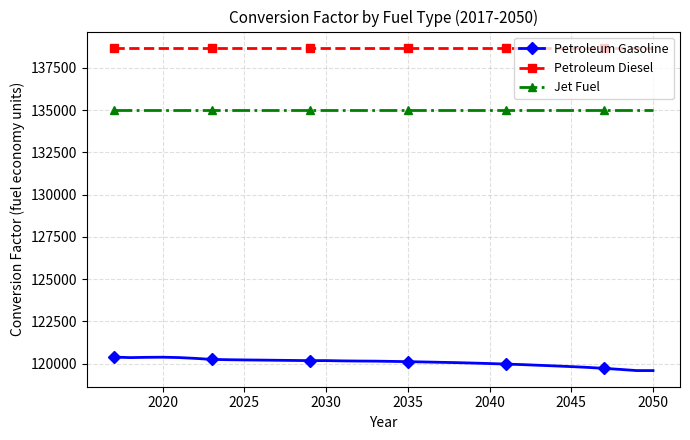

What are all the series names shown in the legend?

Petroleum Gasoline, Petroleum Diesel, Jet Fuel